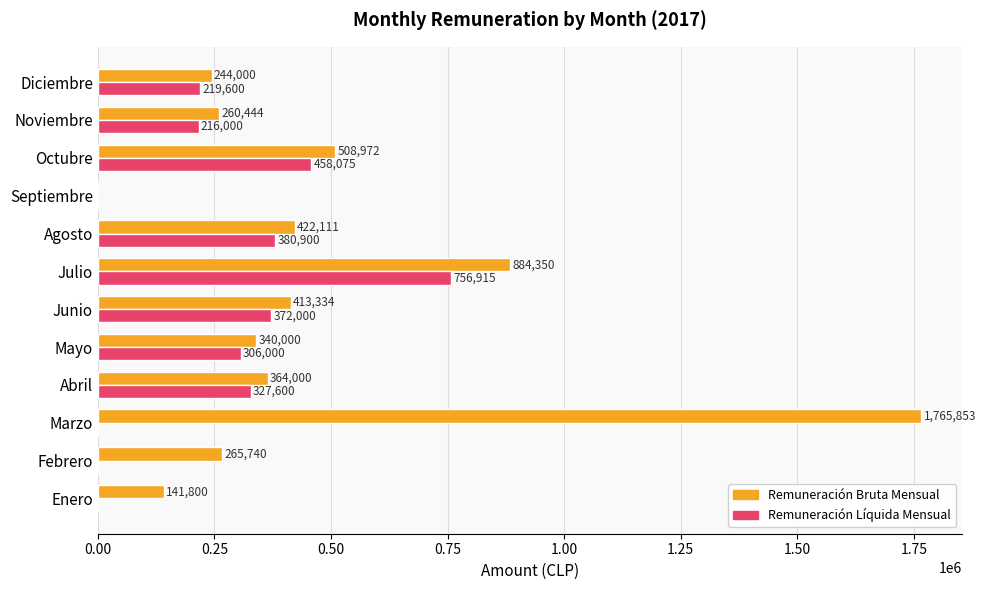

At which category is the sum across all series the highest?

Marzo